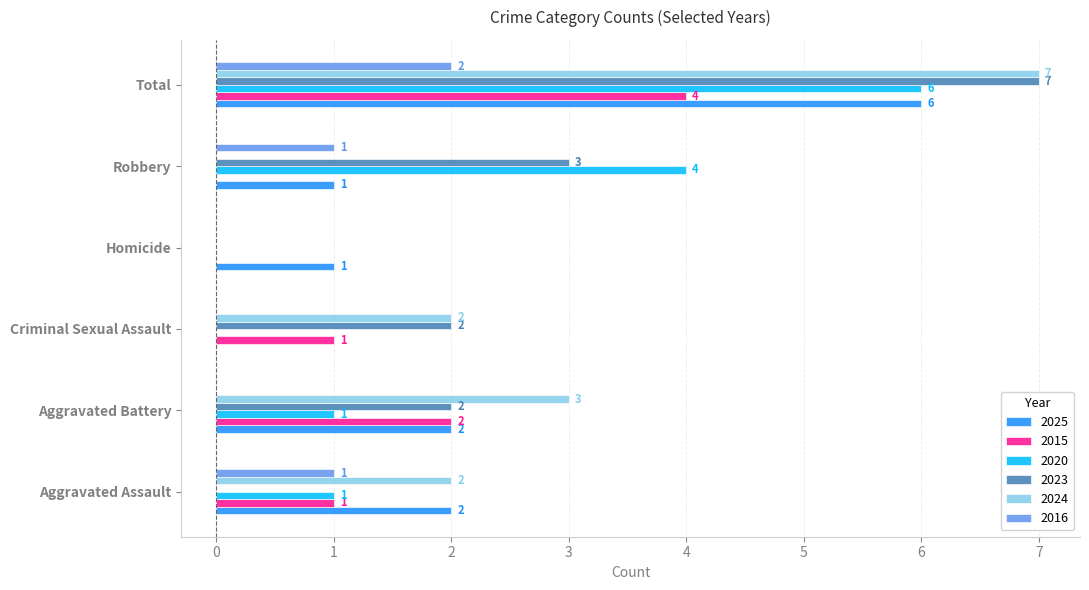

Which series changed the most between Aggravated Battery and Criminal Sexual Assault?

2025